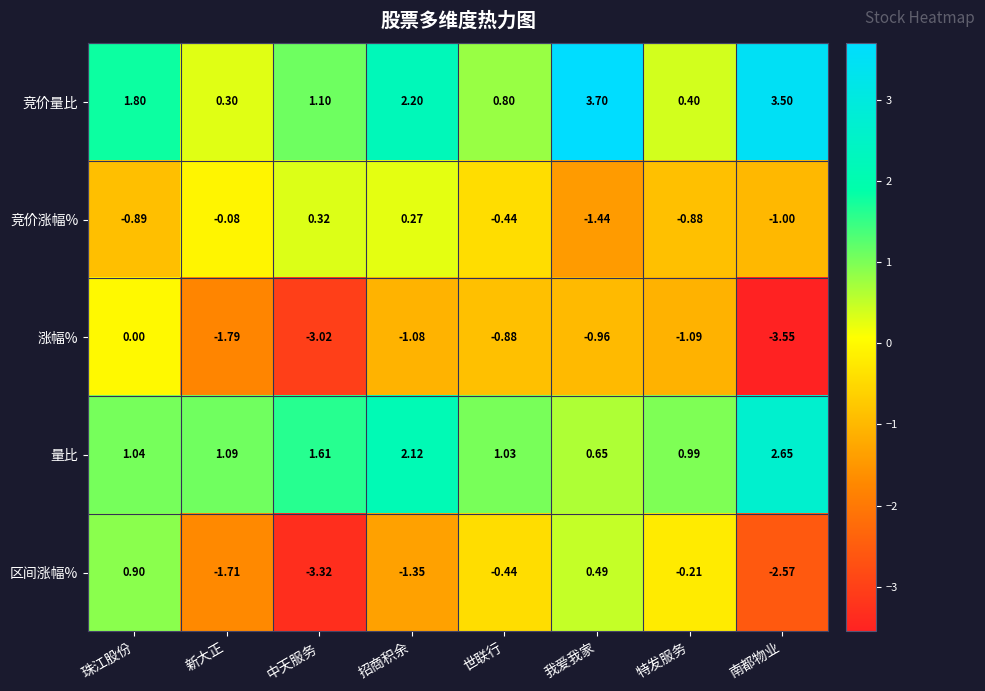

Which series has the widest spread of values?

区间涨幅%